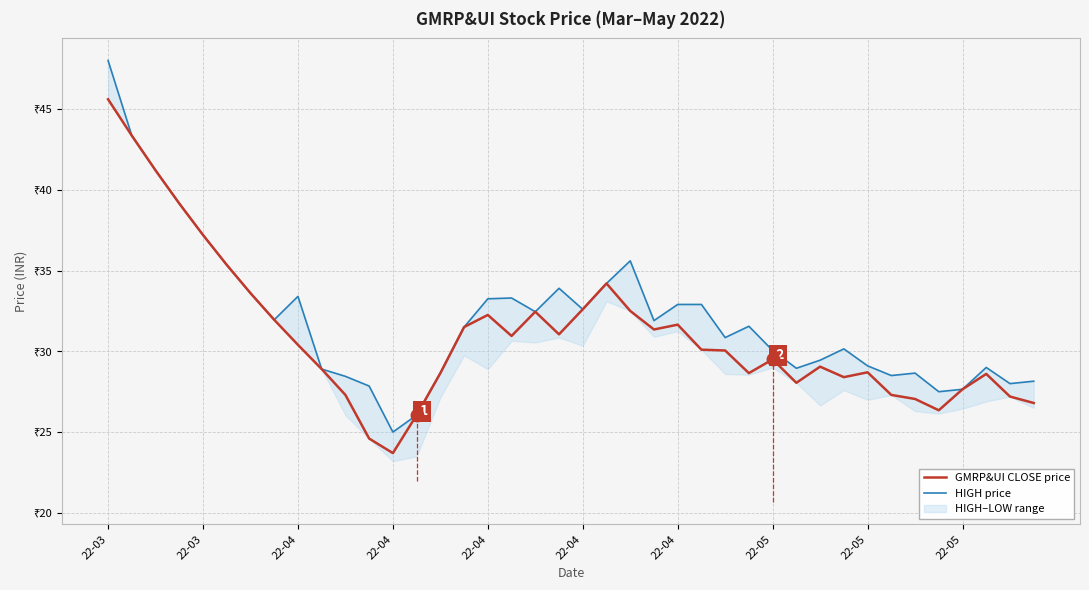

At which category is the sum across all series the highest?

22-03